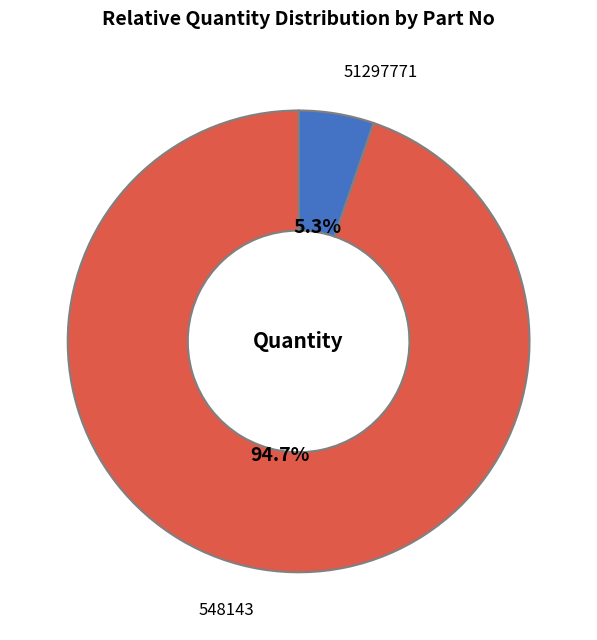

What is the majority slice?

548143